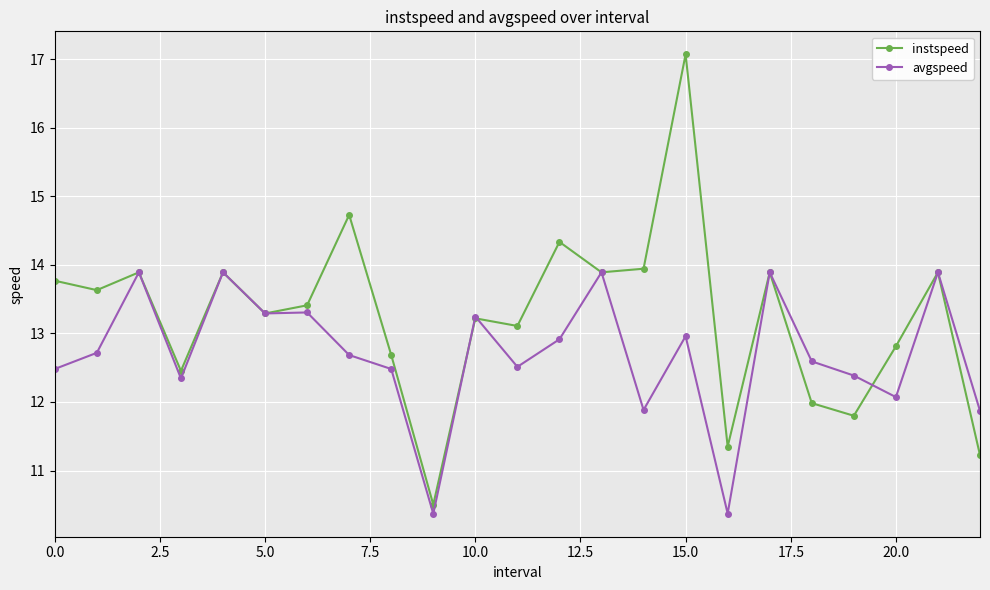

List the series in order of their overall mean, highest first.

instspeed, avgspeed